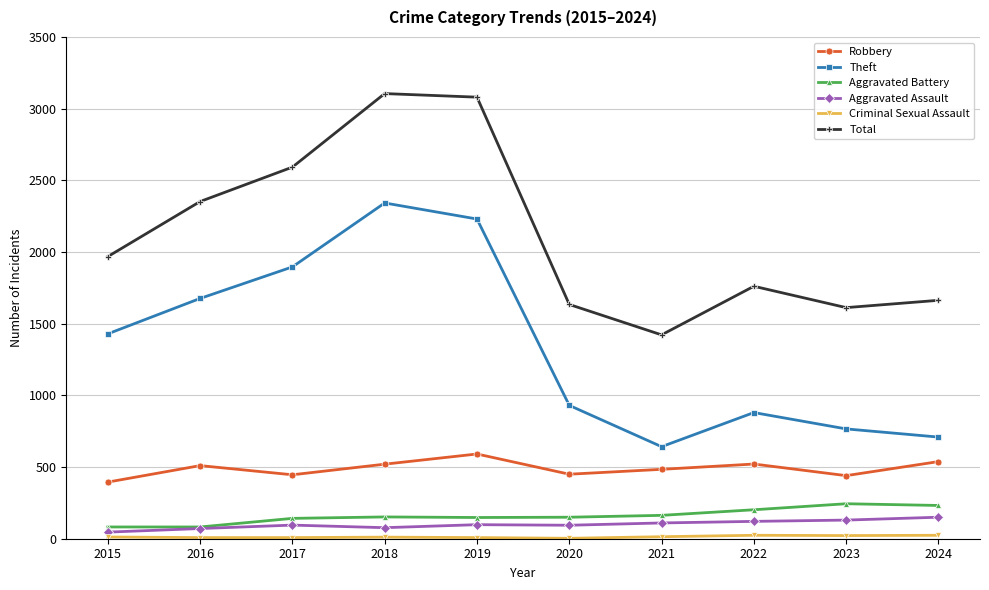

True or false: Robbery and Aggravated Assault intersect in this chart.

False